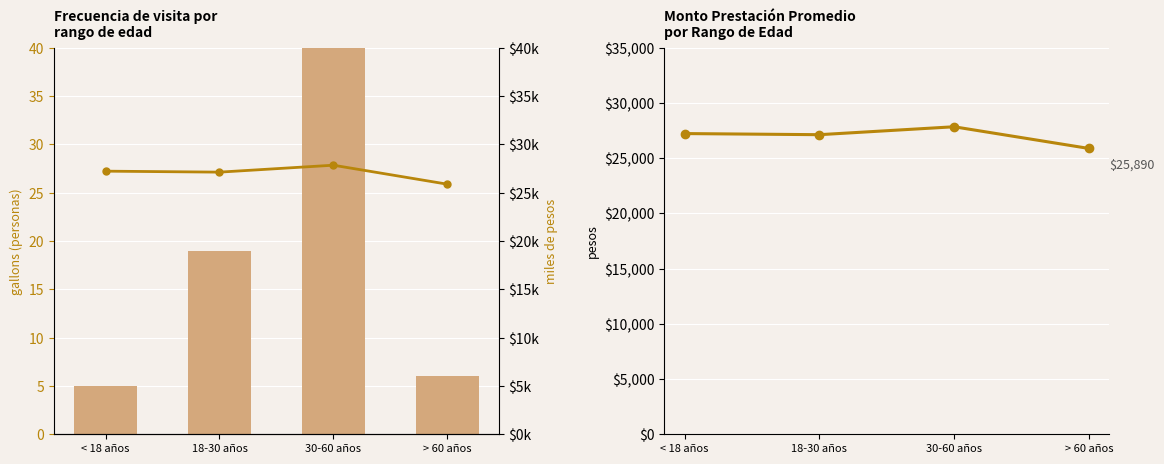

List the labels in order of Monto Prest. (miles) value, largest first.

30-60 años, < 18 años, 18-30 años, > 60 años